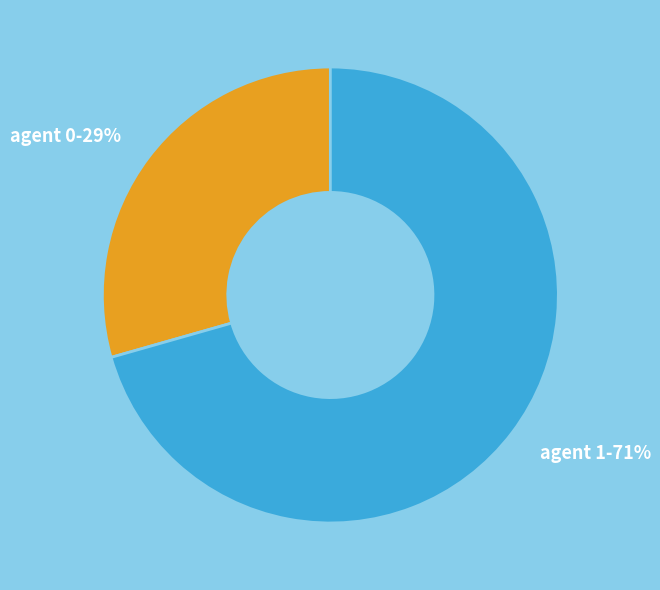

The agent 1-71% slice represents 61% of the pie. True or false?

False